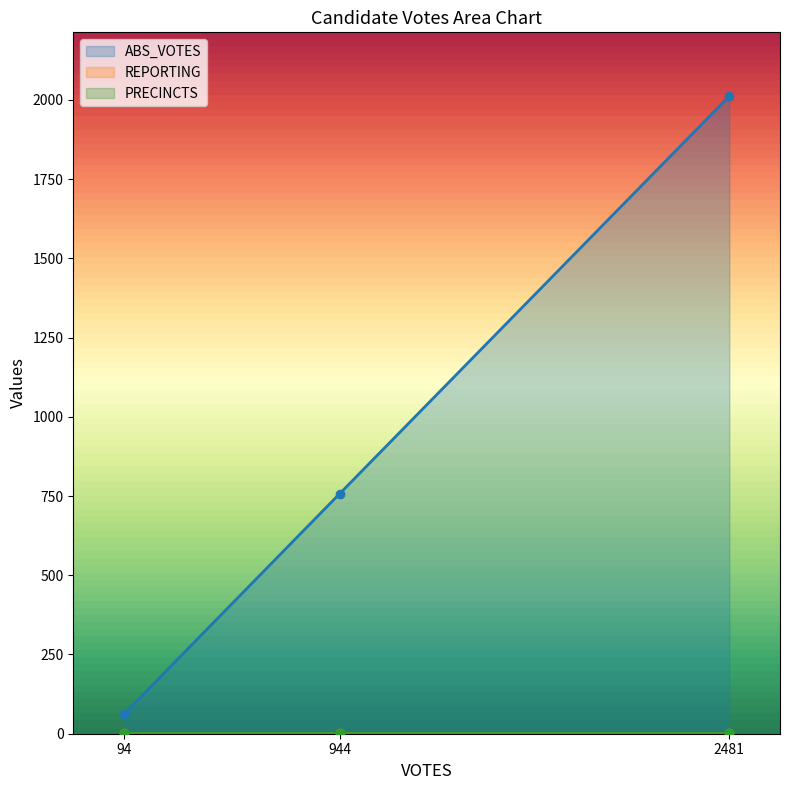

How many data points in ABS_VOTES are above 757?

1